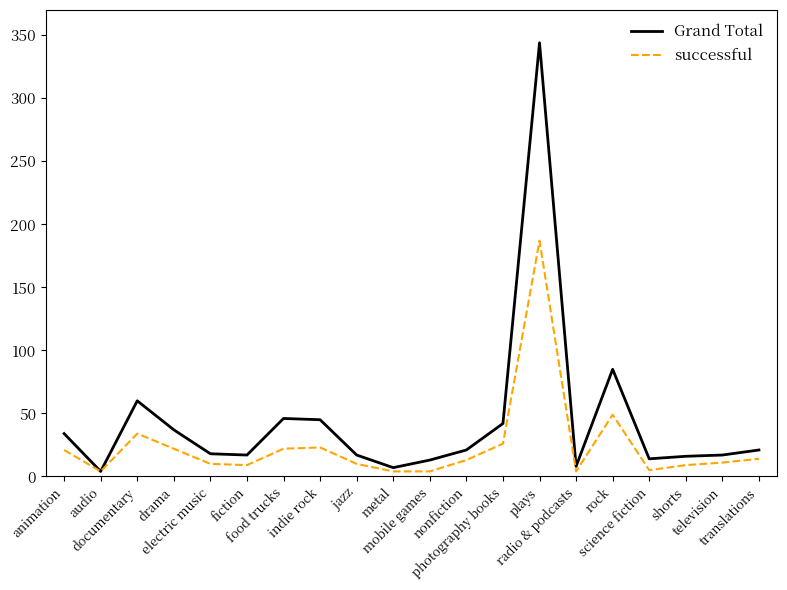

Which series has the largest total across all categories?

Grand Total